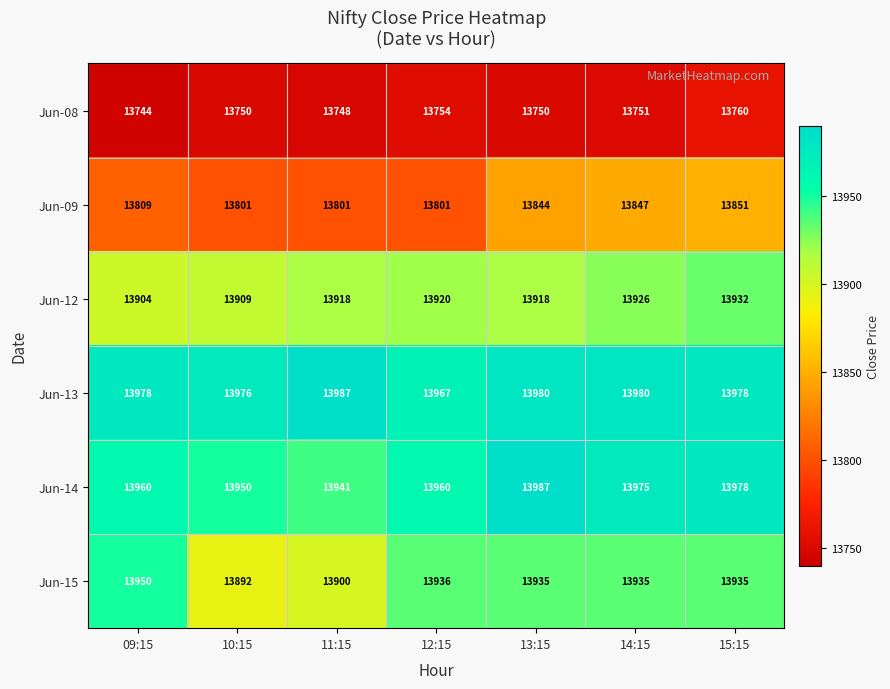

What is the lowest value of the Jun-13 series?

13967